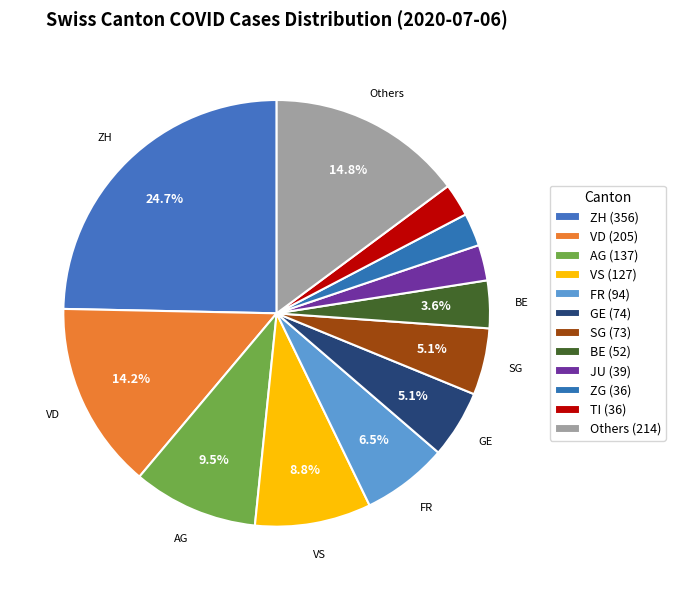

How many slices are in this pie chart?

12